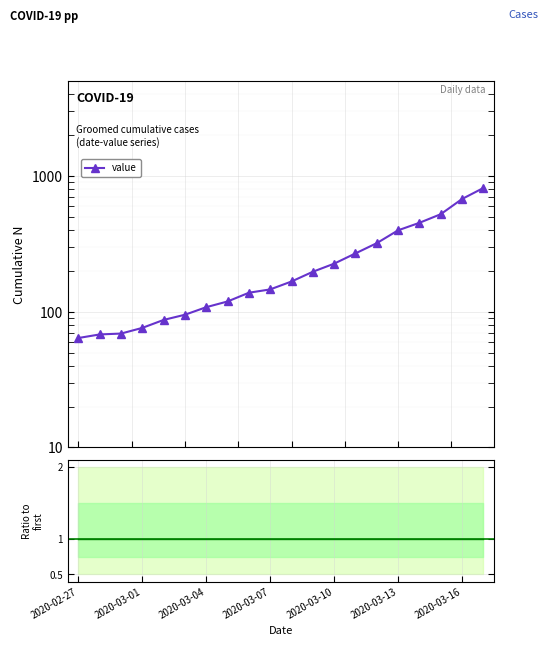

What is the difference between the values at 2020-03-11 and 2020-03-08?

102